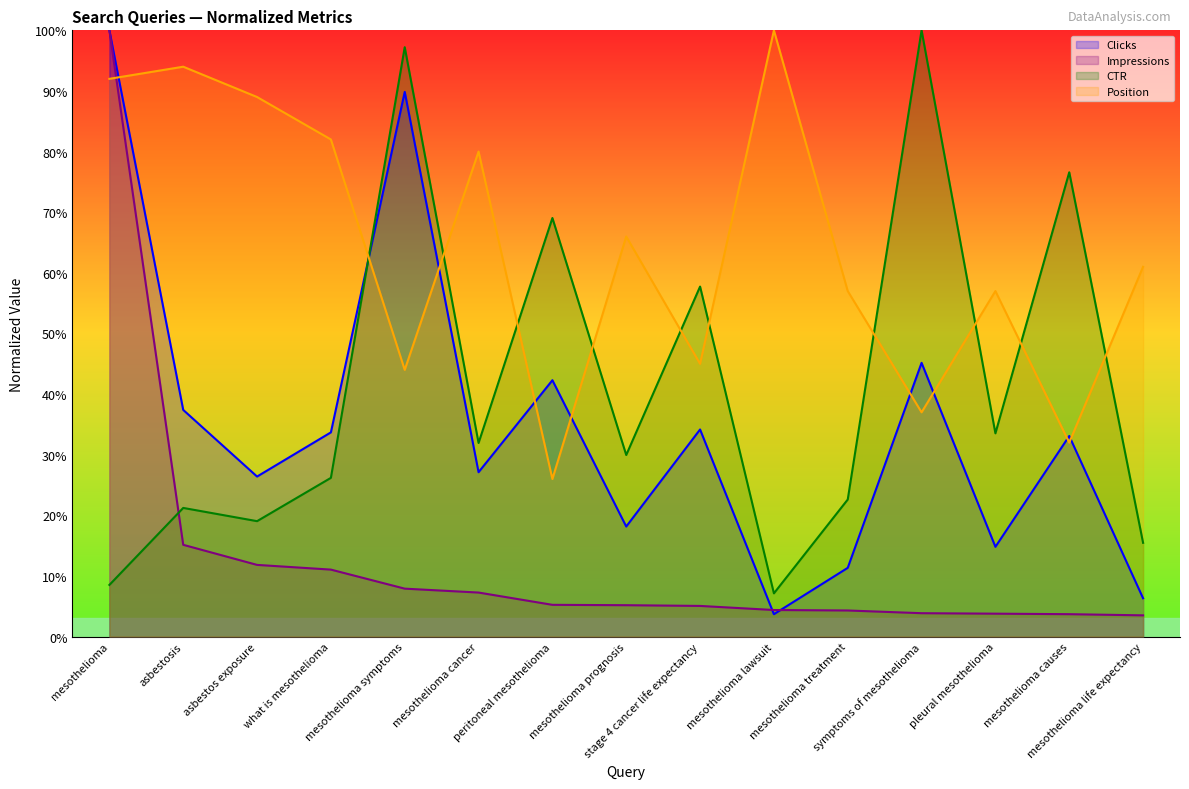

Does the chart display data point markers on the line(s)?

No